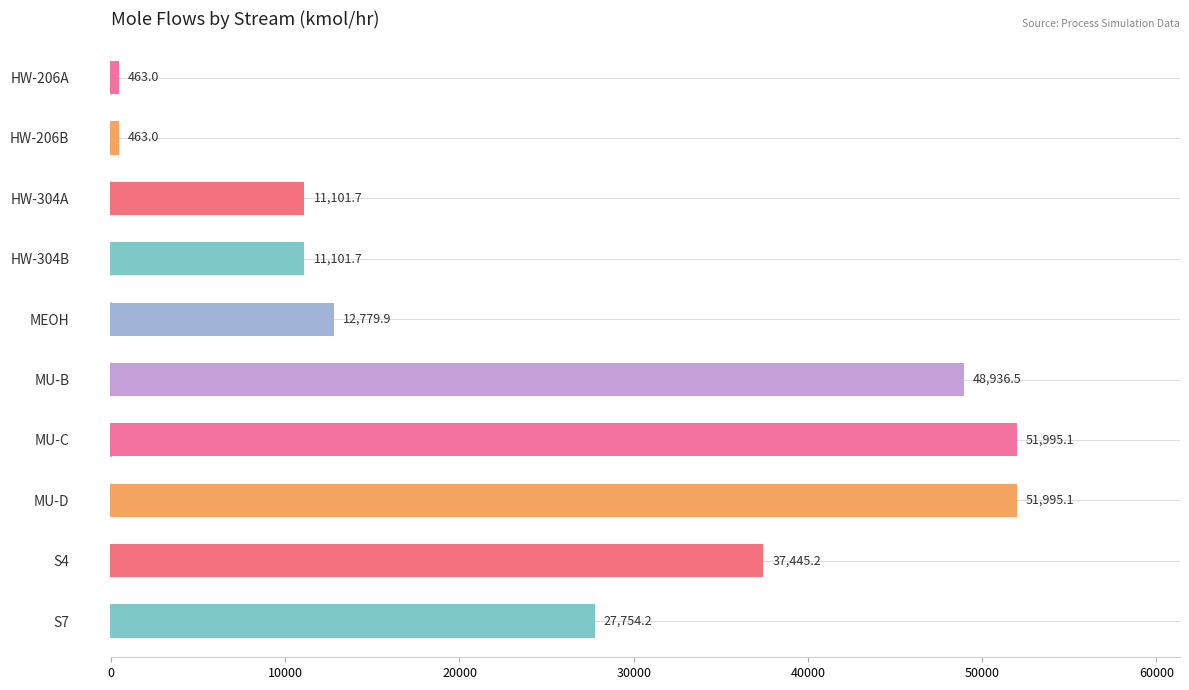

Where is the data nearest to the value 26229?

S7